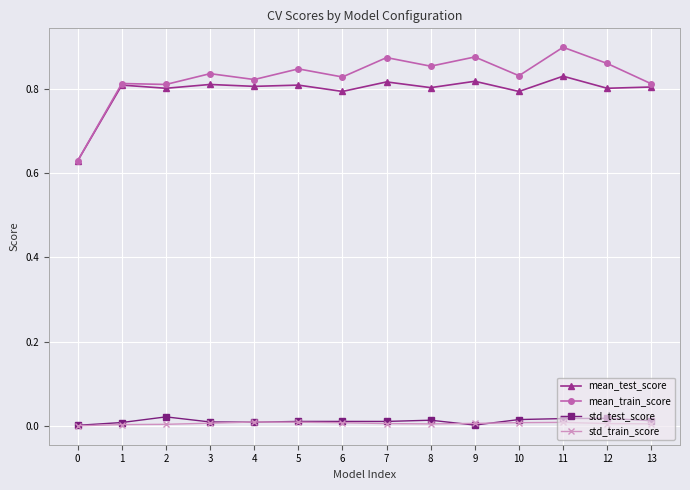

True or false: std_test_score and mean_test_score cross at least once.

False